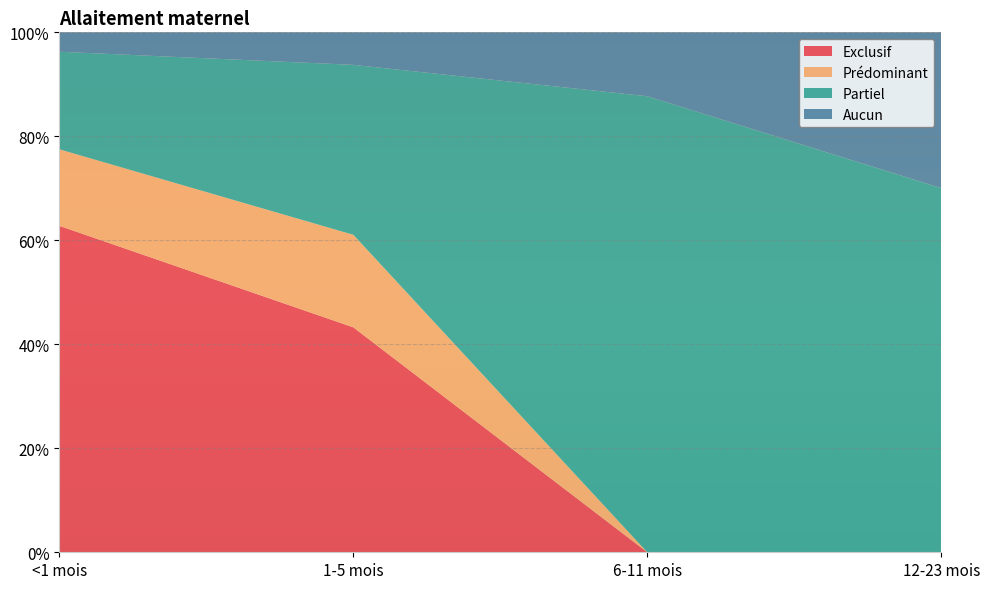

Reading left to right, what are all the values shown in this chart?

Exclusif: <1 mois=0.6	1-5 mois=0.4	6-11 mois=0.0	12-23 mois=0.0
Prédominant: <1 mois=0.1	1-5 mois=0.2	6-11 mois=0.0	12-23 mois=0.0
Partiel: <1 mois=0.2	1-5 mois=0.3	6-11 mois=0.9	12-23 mois=0.7
Aucun: <1 mois=0.0	1-5 mois=0.1	6-11 mois=0.1	12-23 mois=0.3